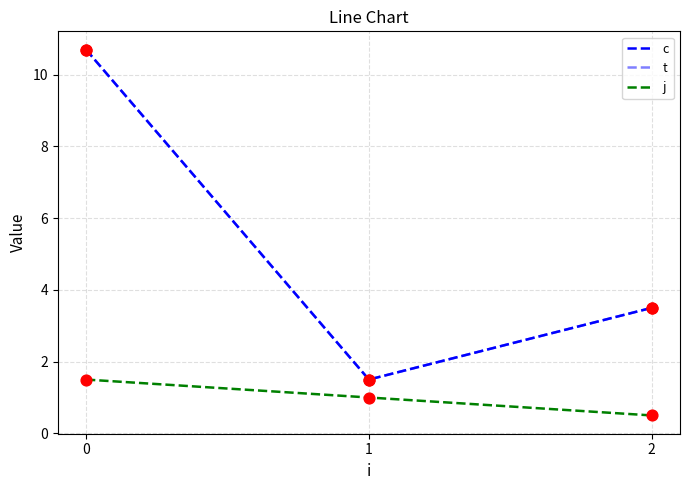

What is the total value across all series at 2?

7.5